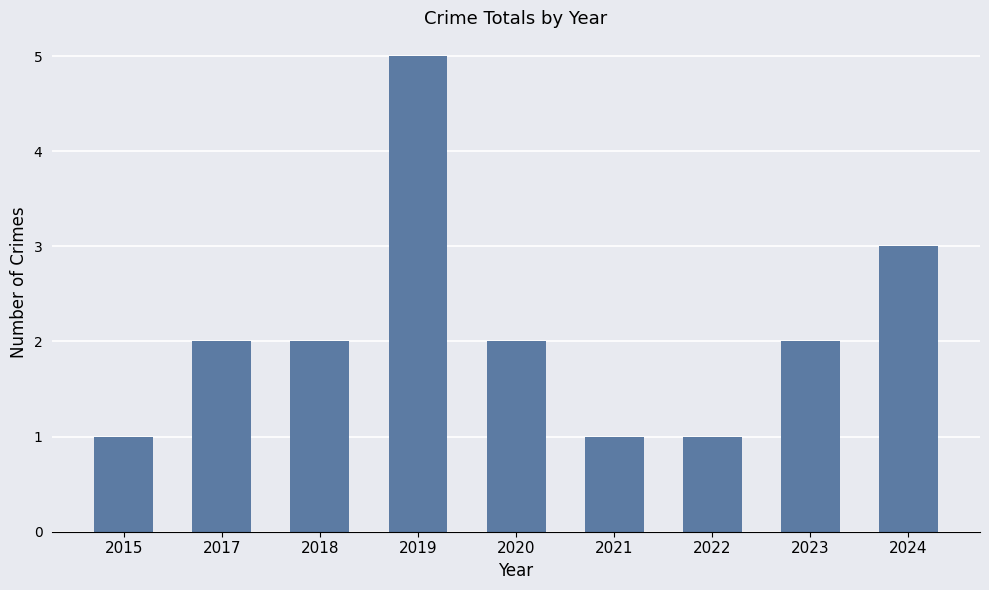

Reading right to left, what are all the values shown in this chart?

3	2	1	1	2	5	2	2	1